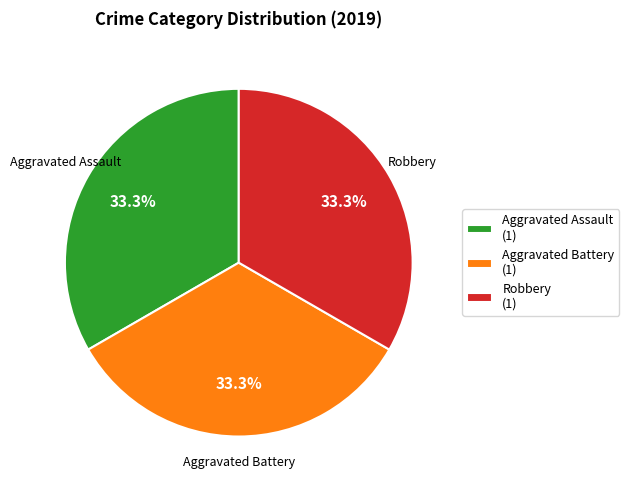

Does Aggravated Assault (1) account for over 50% of the chart?

No